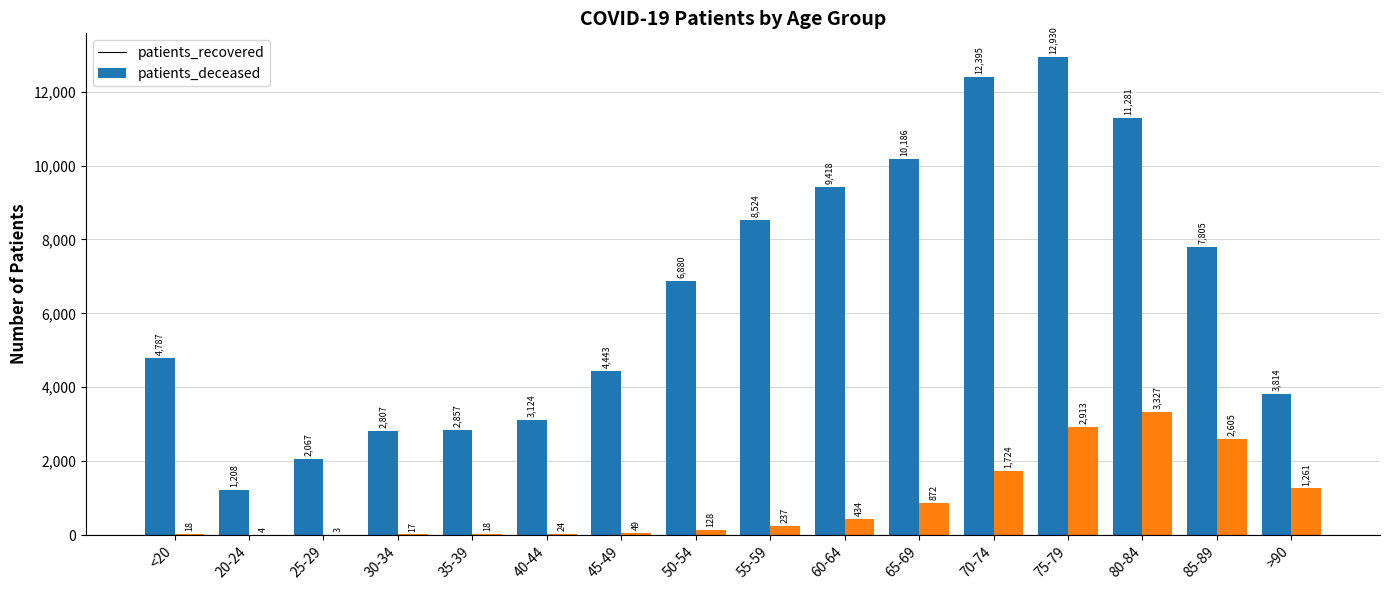

The value of patients_recovered at 20-24 is 1208. True or false?

True